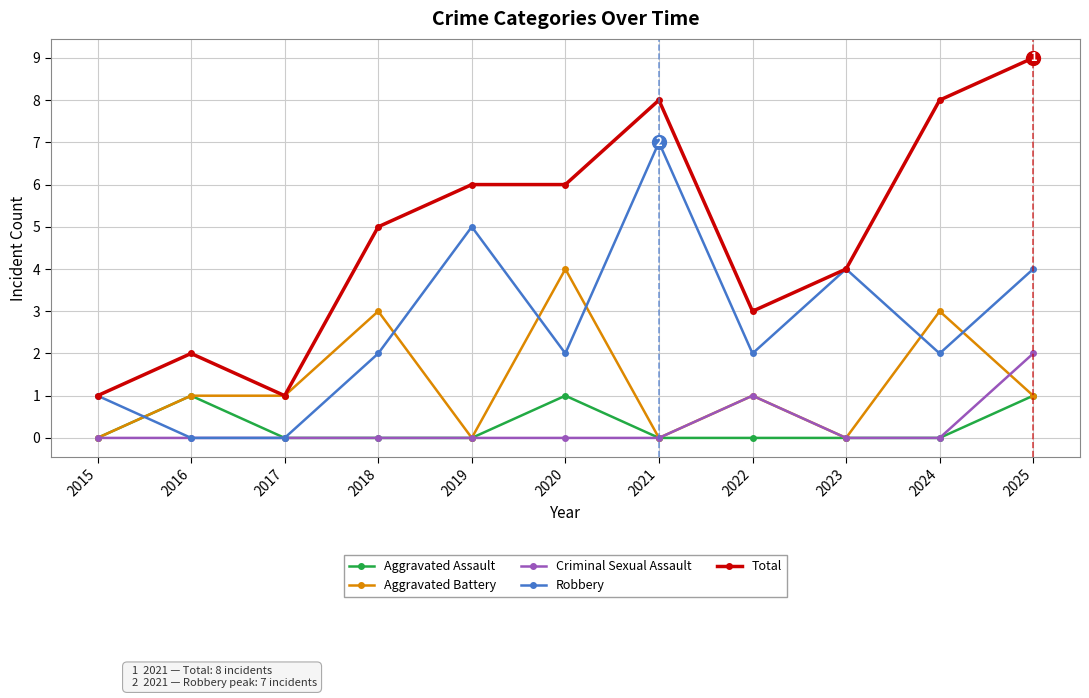

Where is the first local maximum for Aggravated Assault?

2016